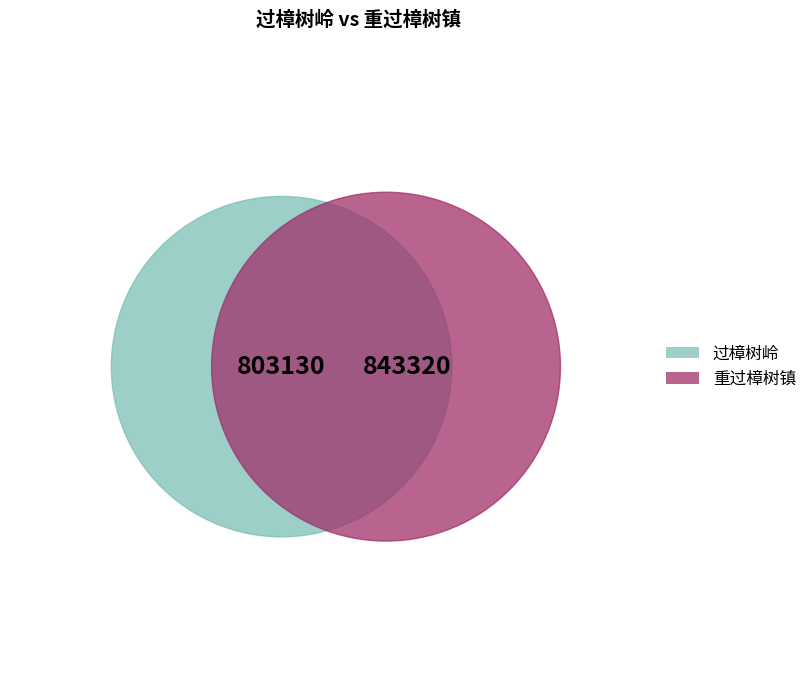

To the nearest percent, what is the combined percentage of 过樟树岭 and 重过樟树镇?

100%